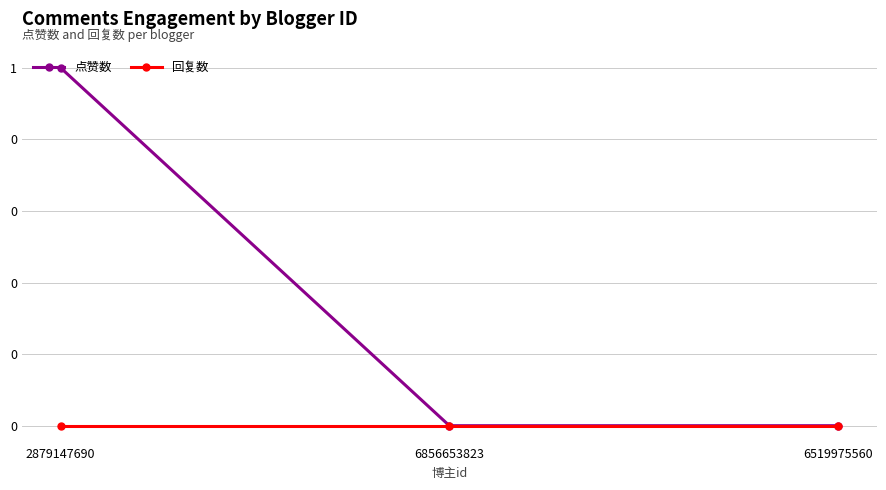

Rank the categories by 点赞数 value from lowest to highest.

6856653823, 6519975560, 2879147690